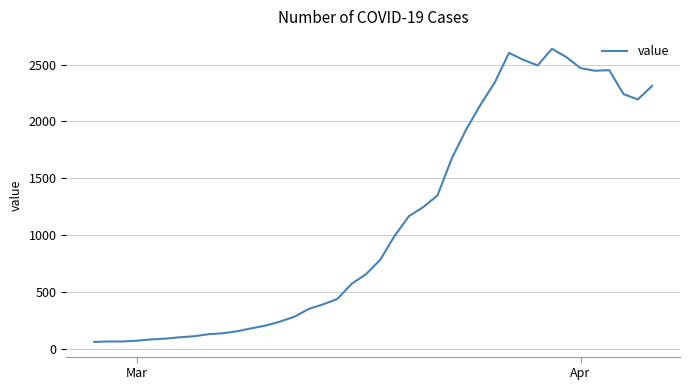

What is the maximum value shown in the chart?

2639